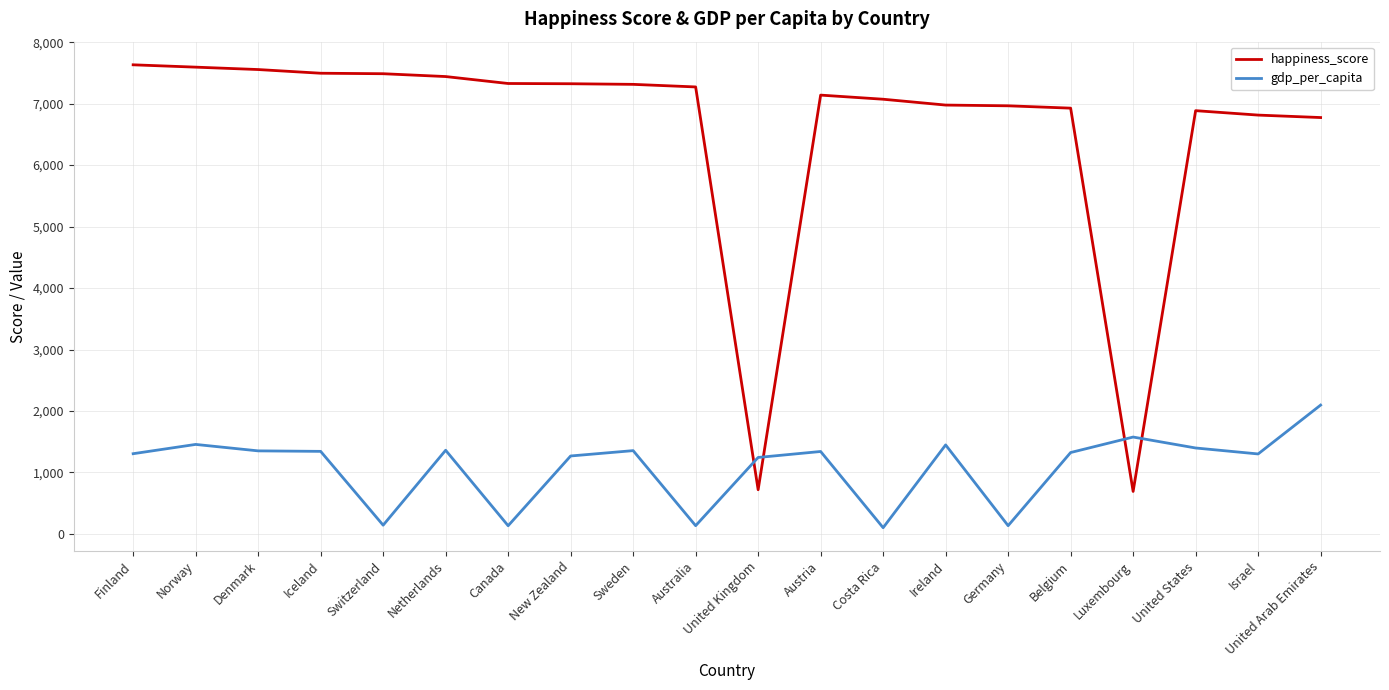

Is the value of happiness_score at United States greater than the value of gdp_per_capita at United States?

Yes